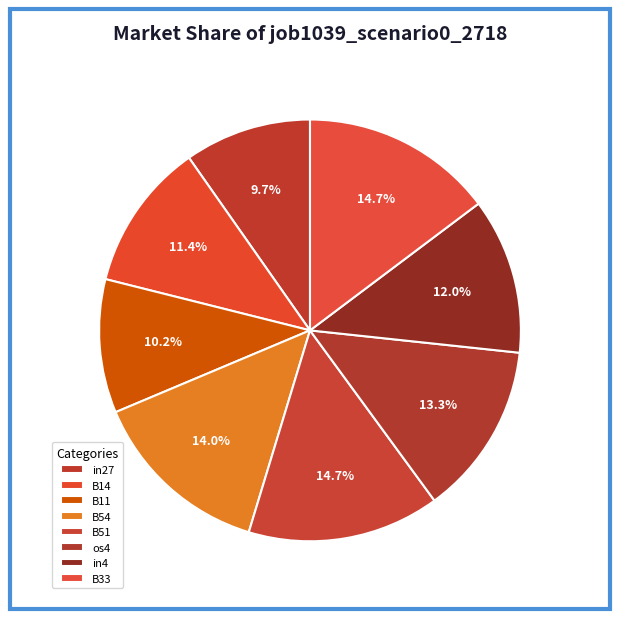

Is there a majority slice in this chart?

No